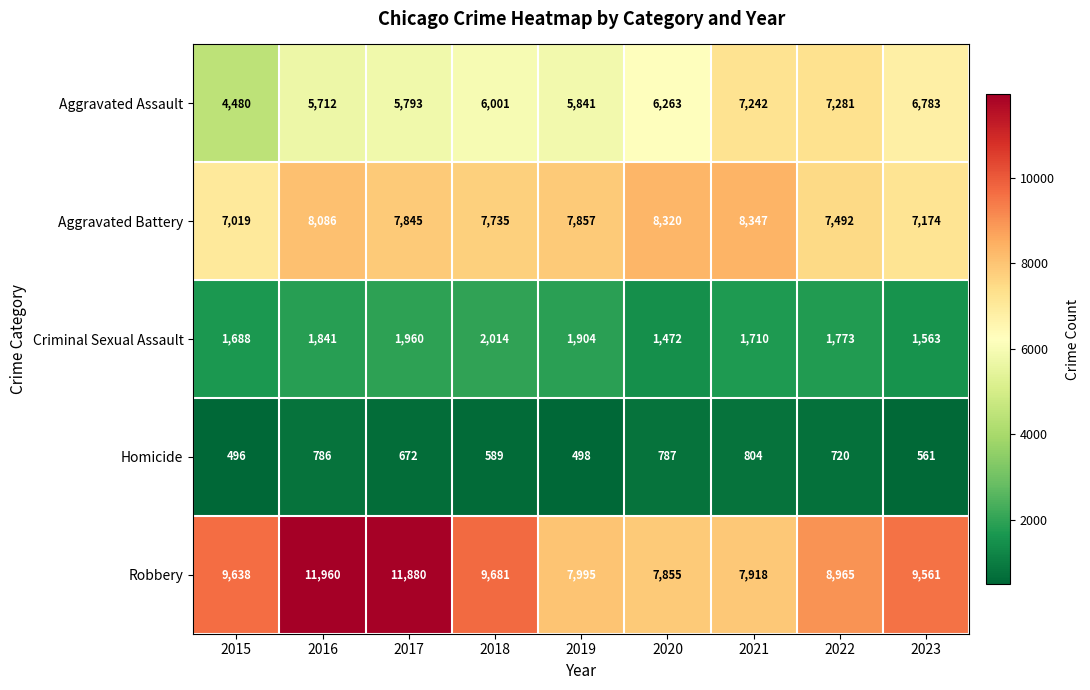

The value of Aggravated Battery at 2021 is 13628. True or false?

False